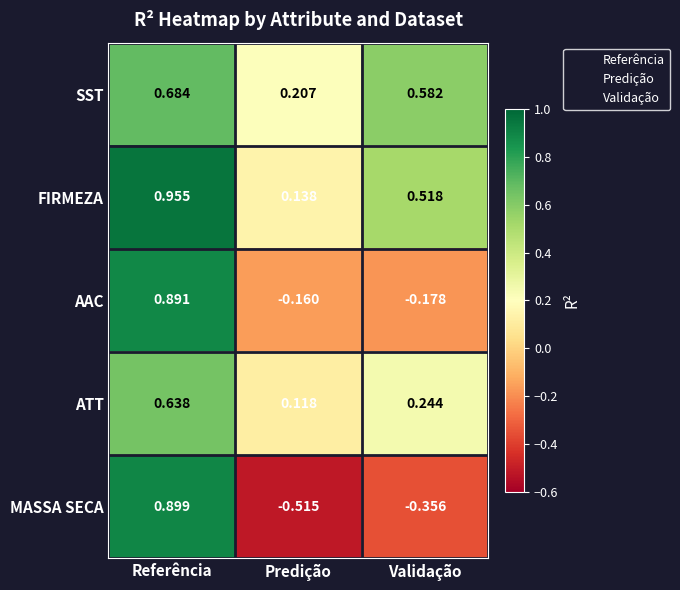

Which series has the widest spread of values?

MASSA SECA